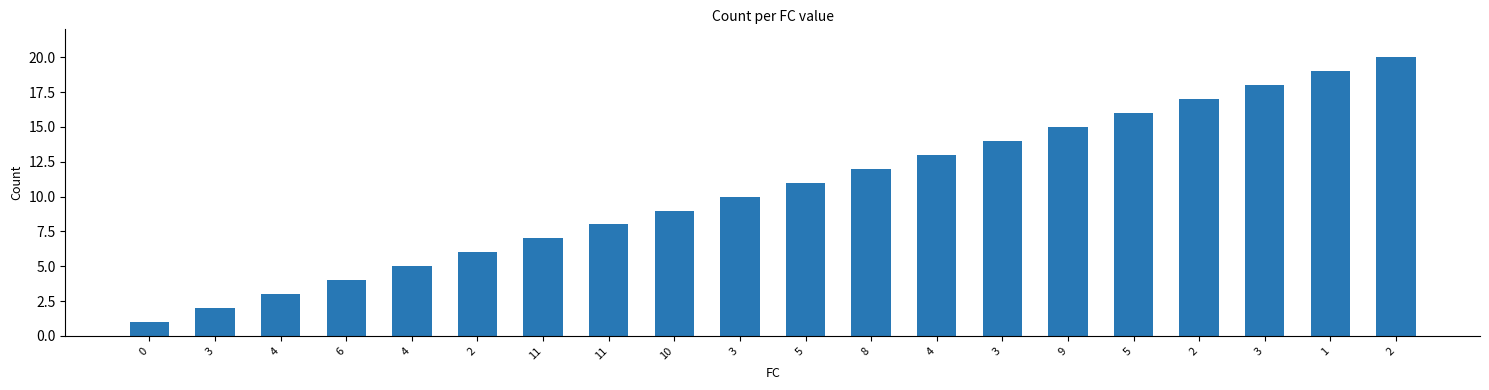

What is the change in value from 3 to 11?

+6